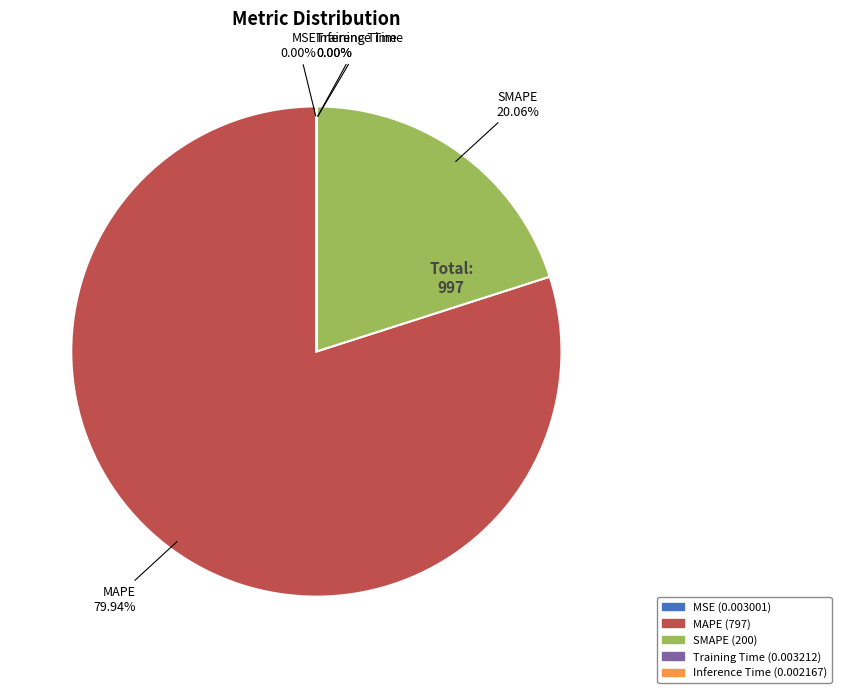

Is there a majority slice in this chart?

Yes